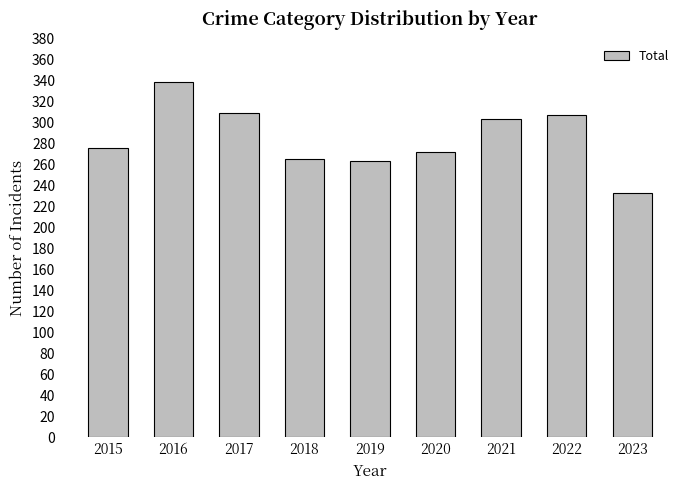

What is the maximum value shown in the chart?

339